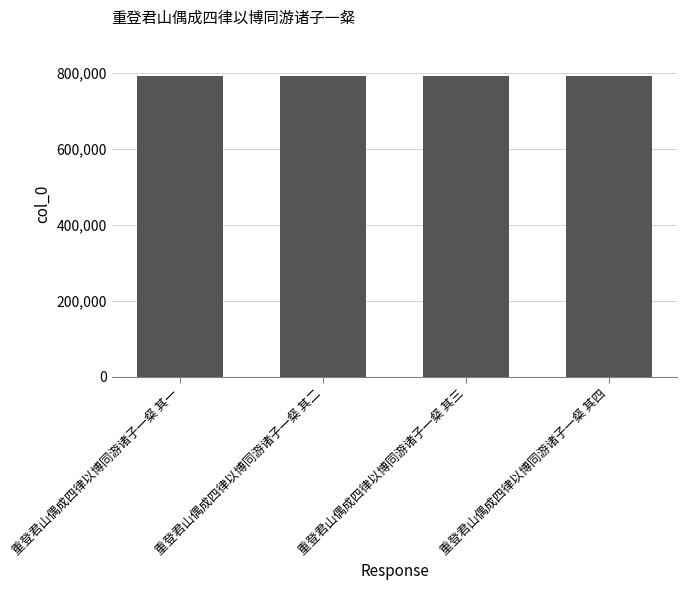

What is the sum of all values?

3167206